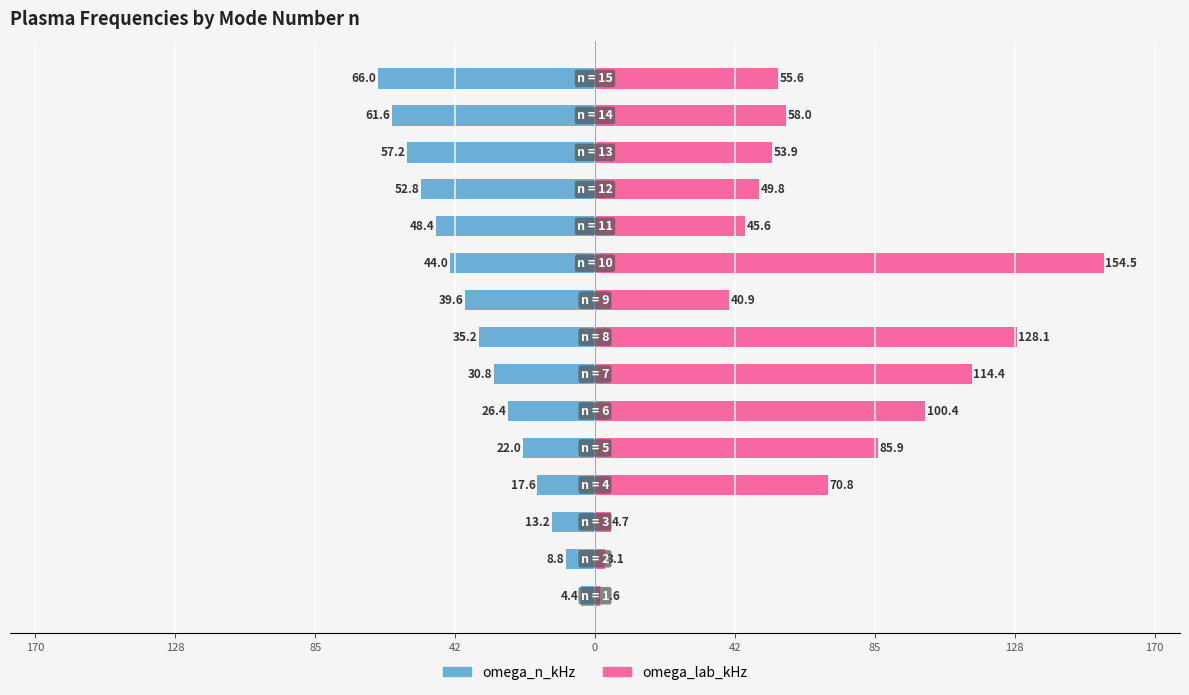

True or false: omega_n_kHz has a value of -20.1 at 9.

False